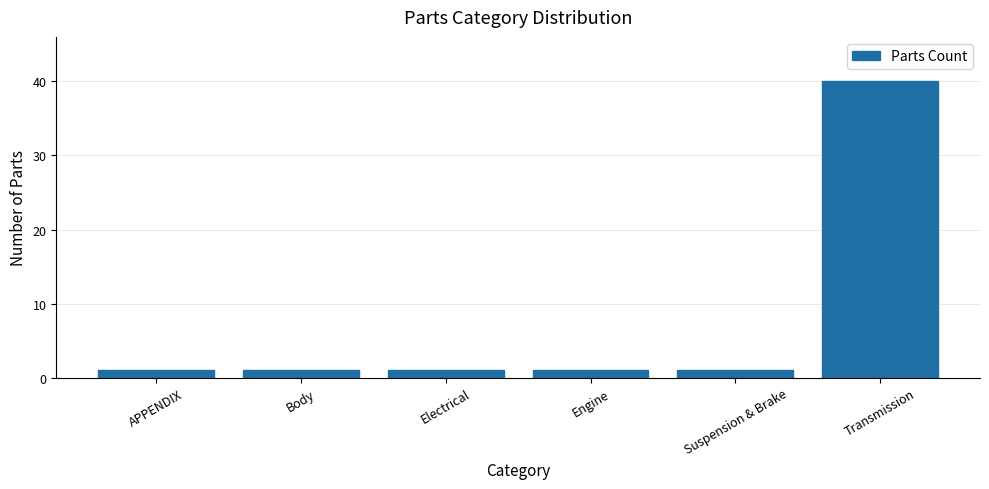

Reading right to left, extract all data points from this chart.

40	1	1	1	1	1